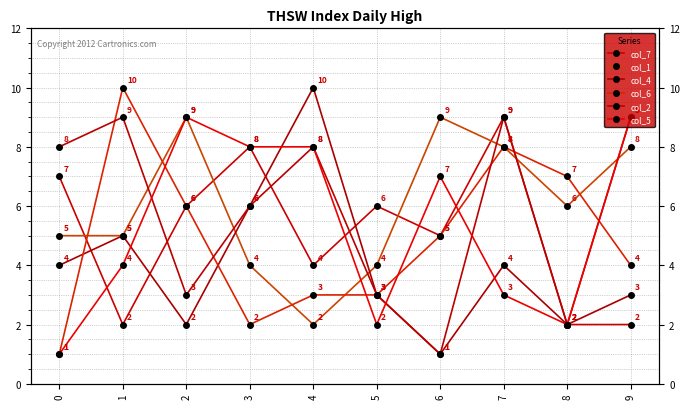

Which category has the highest value in the col_1 series?

2